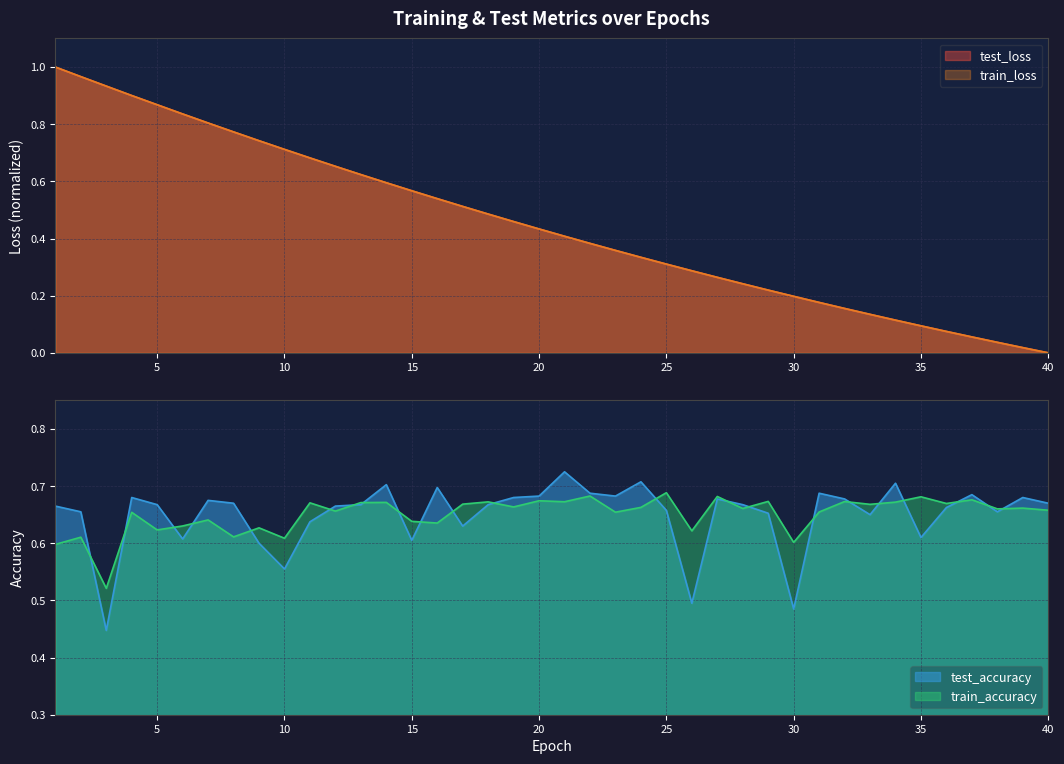

List the labels in order of train_accuracy value, largest first.

25, 22, 27, 35, 37, 20, 29, 32, 21, 18, 34, 14, 13, 11, 36, 17, 33, 19, 24, 39, 28, 38, 40, 12, 31, 23, 4, 7, 15, 16, 6, 9, 5, 26, 8, 2, 10, 30, 1, 3